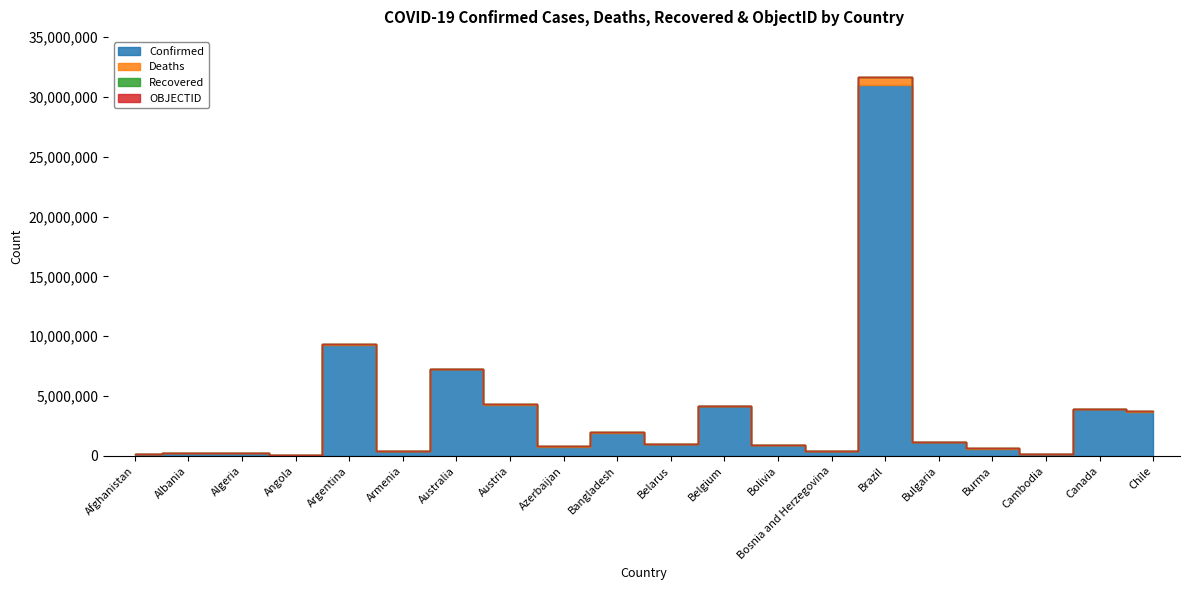

True or false: Confirmed has more than 1 points higher than both neighbors.

True